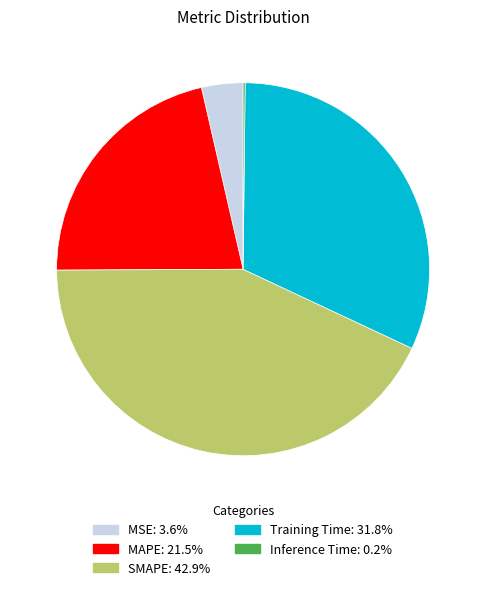

Is the sum of Training Time and SMAPE greater than half?

Yes